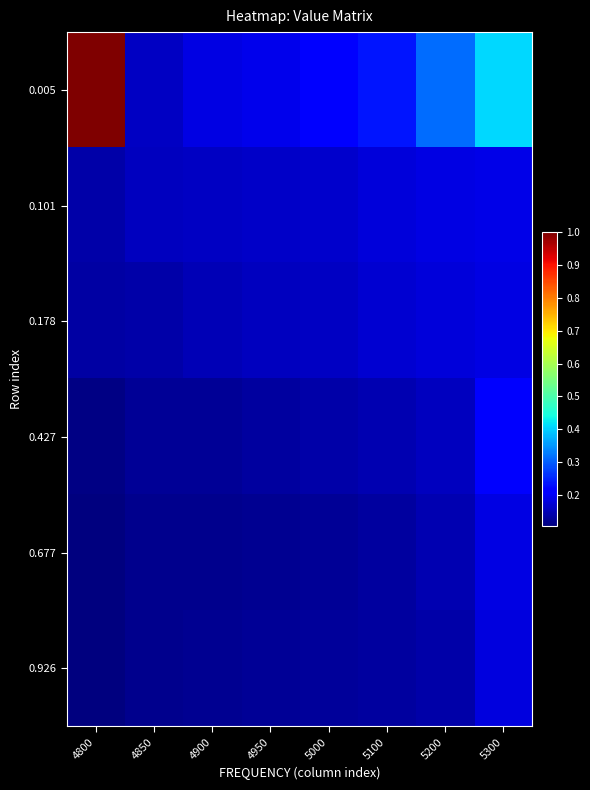

At 5200, list the series in order from largest to smallest.

0.005, 0.101, 0.178, 0.427, 0.677, 0.926